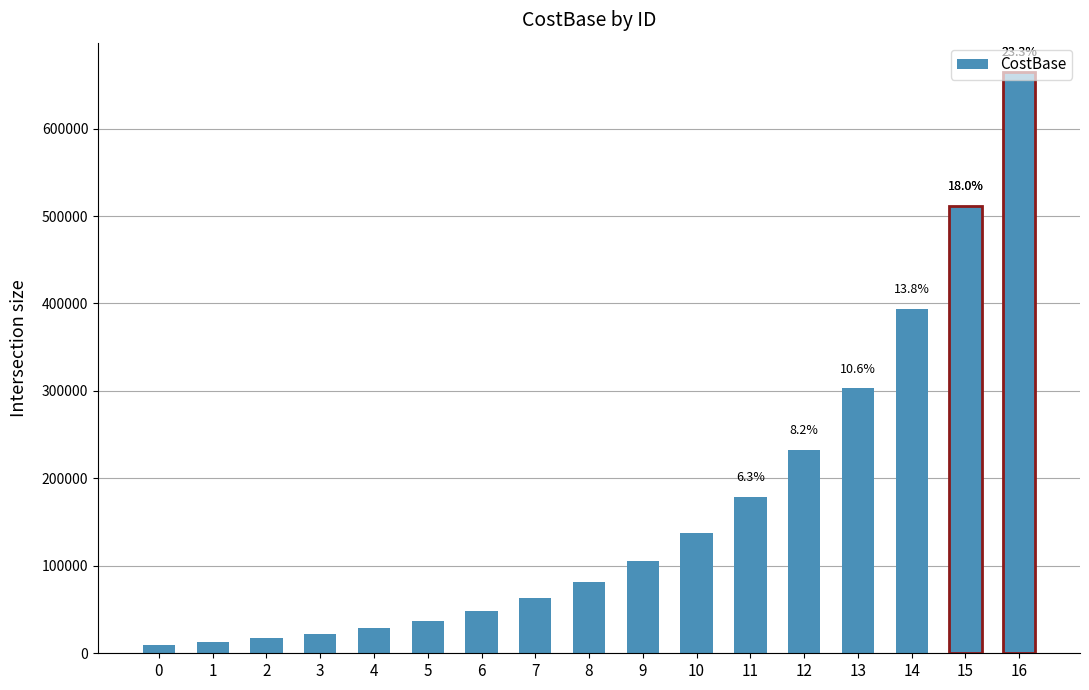

Approximately how many times larger is the value at 12 compared to 3?

10.6